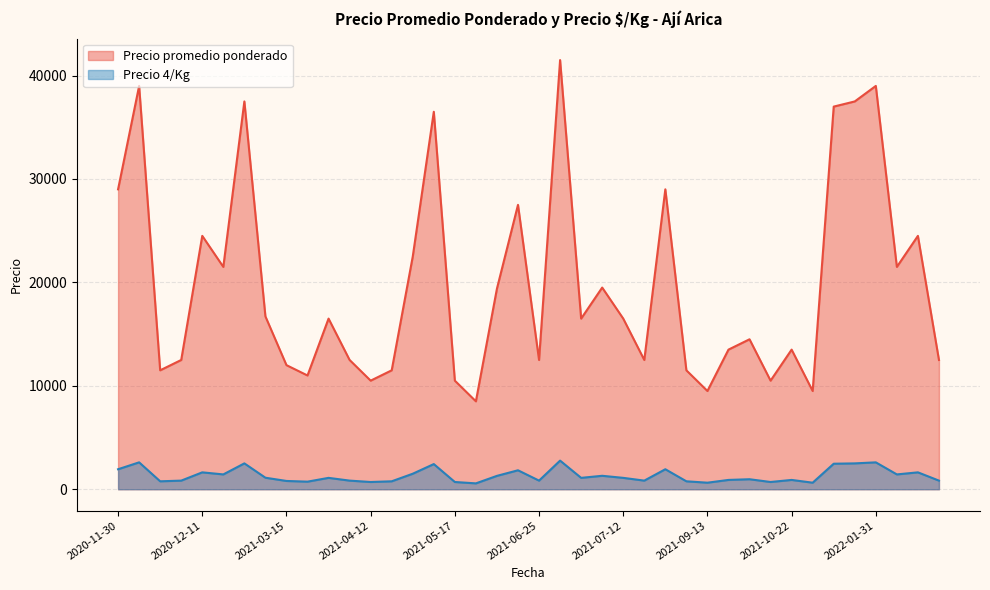

The value of Precio 4/Kg at 2021-04-09 is 1100. True or false?

True